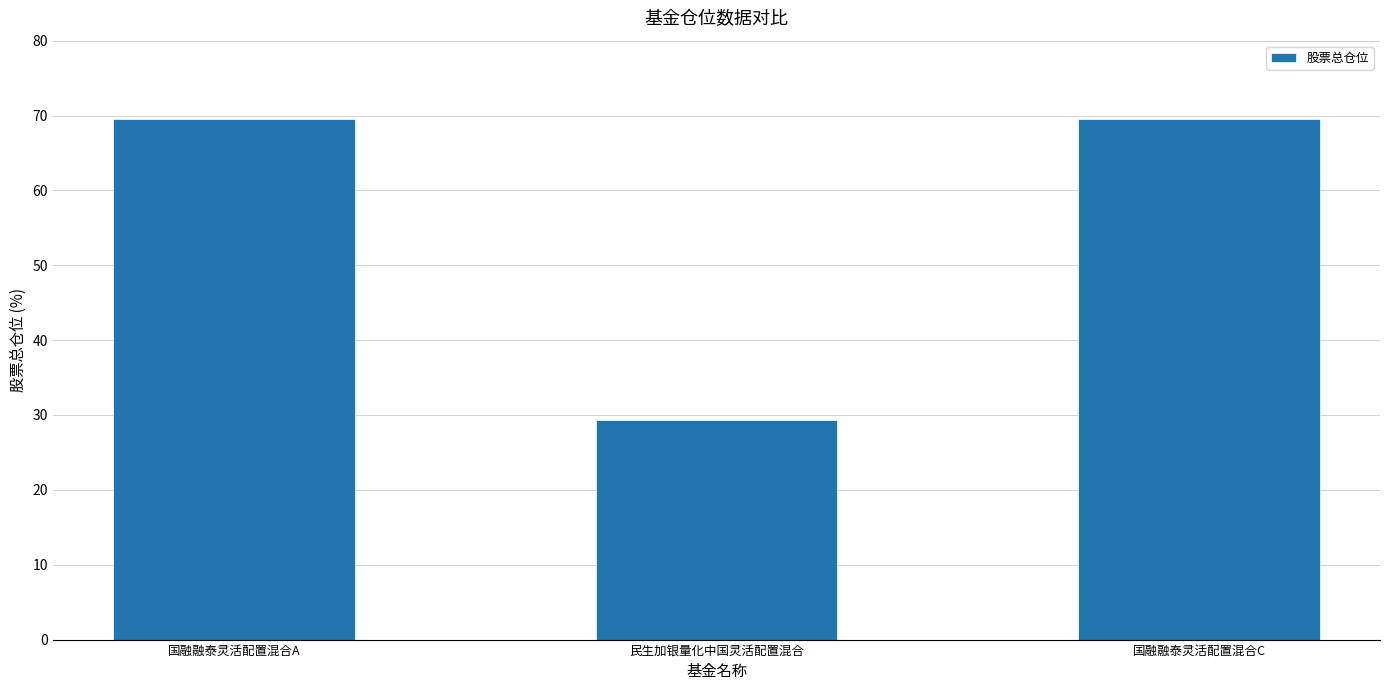

Which label corresponds to the smallest value in the chart?

民生加银量化中国灵活配置混合